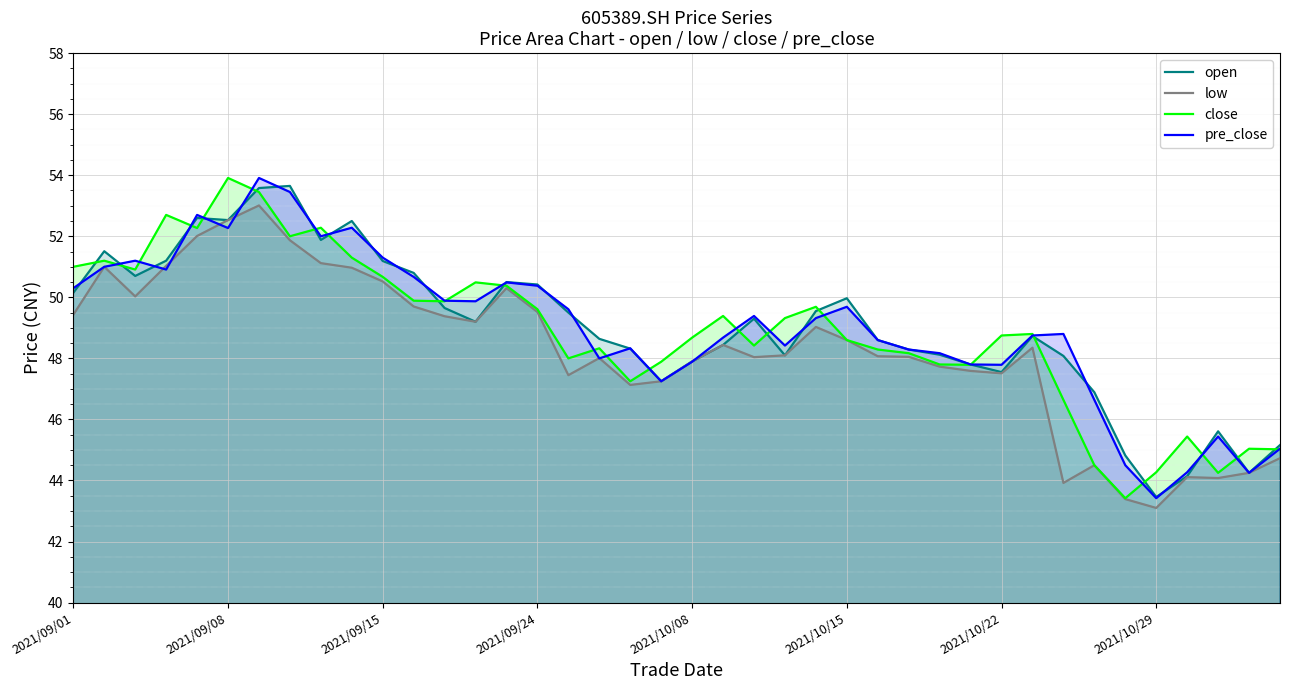

What is the minimum value shown in the chart?

43.1